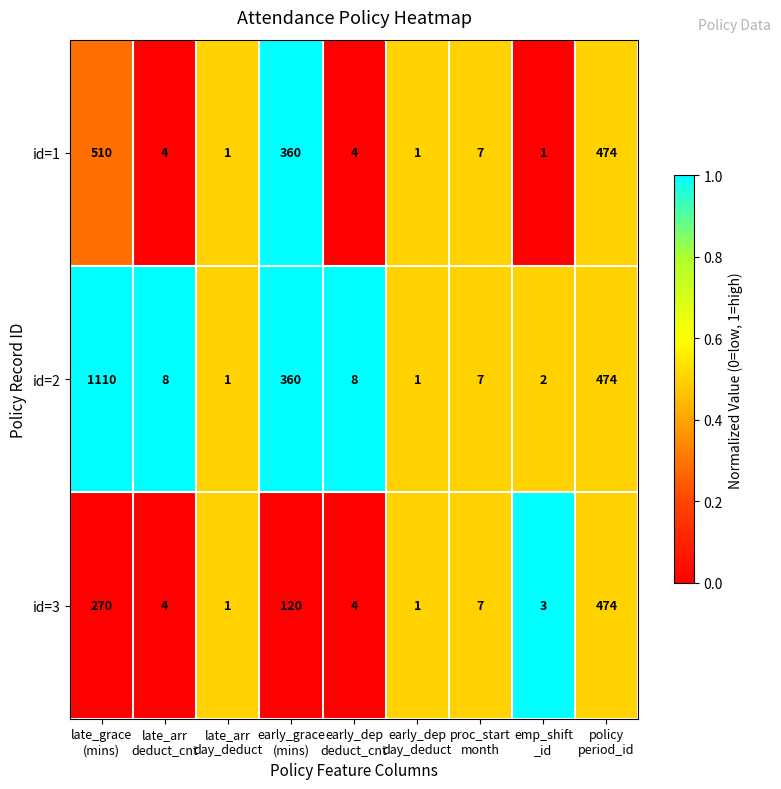

What is the difference between the second highest and minimum values in the id=2 series?

473